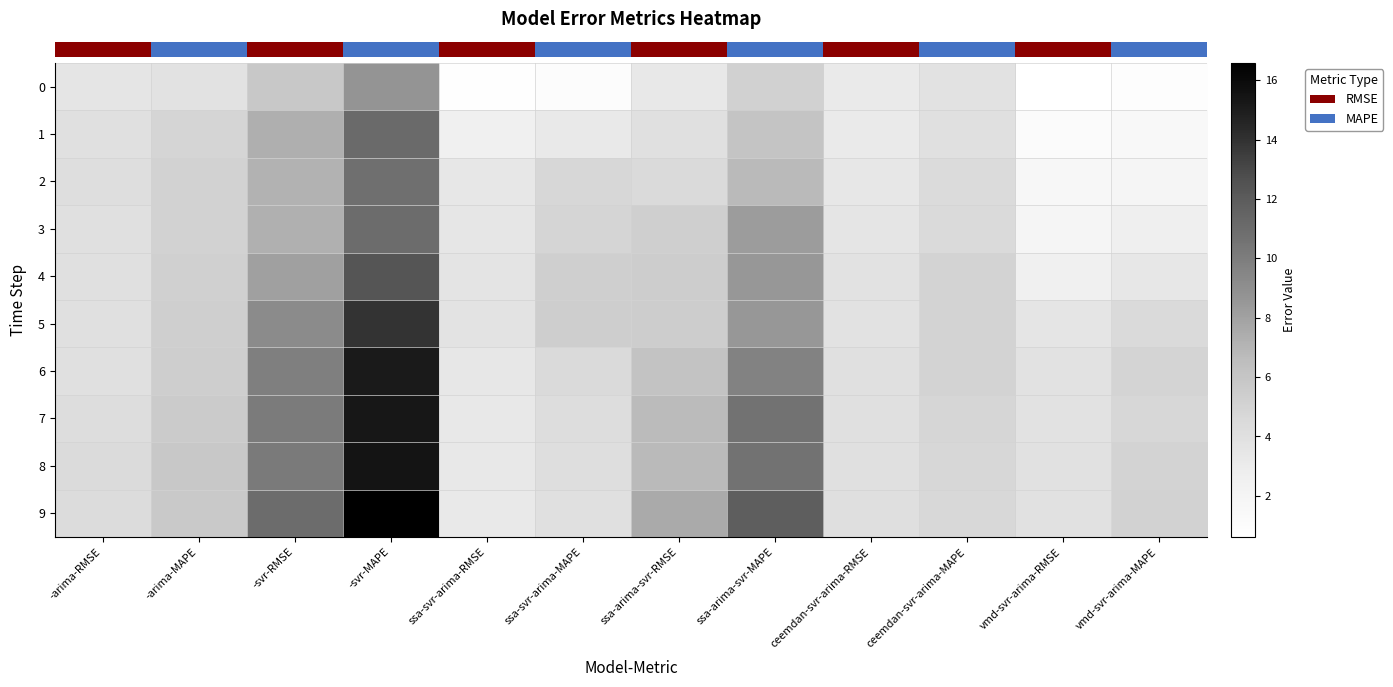

Reading right to left, what are all the values shown in this chart?

row_0: 0.8	0.6	3.8	3.1	5.2	3.2	1.0	0.8	8.7	5.8	3.8	3.5
row_1: 1.5	1.2	4.0	3.1	6.1	4.0	3.2	2.5	11.1	7.3	4.9	4.0
row_2: 2.0	1.6	4.4	3.4	6.7	4.5	4.8	3.4	10.8	7.1	5.1	4.1
row_3: 2.6	2.0	4.5	3.5	8.2	5.3	4.9	3.4	11.0	7.3	5.1	4.0
row_4: 3.4	2.5	5.0	3.8	8.5	5.4	5.3	3.7	12.4	8.1	5.2	4.0
row_5: 4.5	3.5	5.0	3.9	8.5	5.4	5.4	3.7	13.9	9.2	5.3	4.0
row_6: 5.0	3.8	5.0	3.9	9.7	6.1	4.5	3.4	15.1	9.9	5.4	4.0
row_7: 4.8	3.8	4.8	4.0	10.6	6.7	4.2	3.3	15.3	10.1	5.6	4.2
row_8: 5.0	3.9	4.7	4.0	10.6	6.8	4.2	3.3	15.4	10.2	5.8	4.4
row_9: 5.1	3.9	4.6	4.1	11.8	7.6	4.0	3.2	16.6	11.0	5.7	4.3